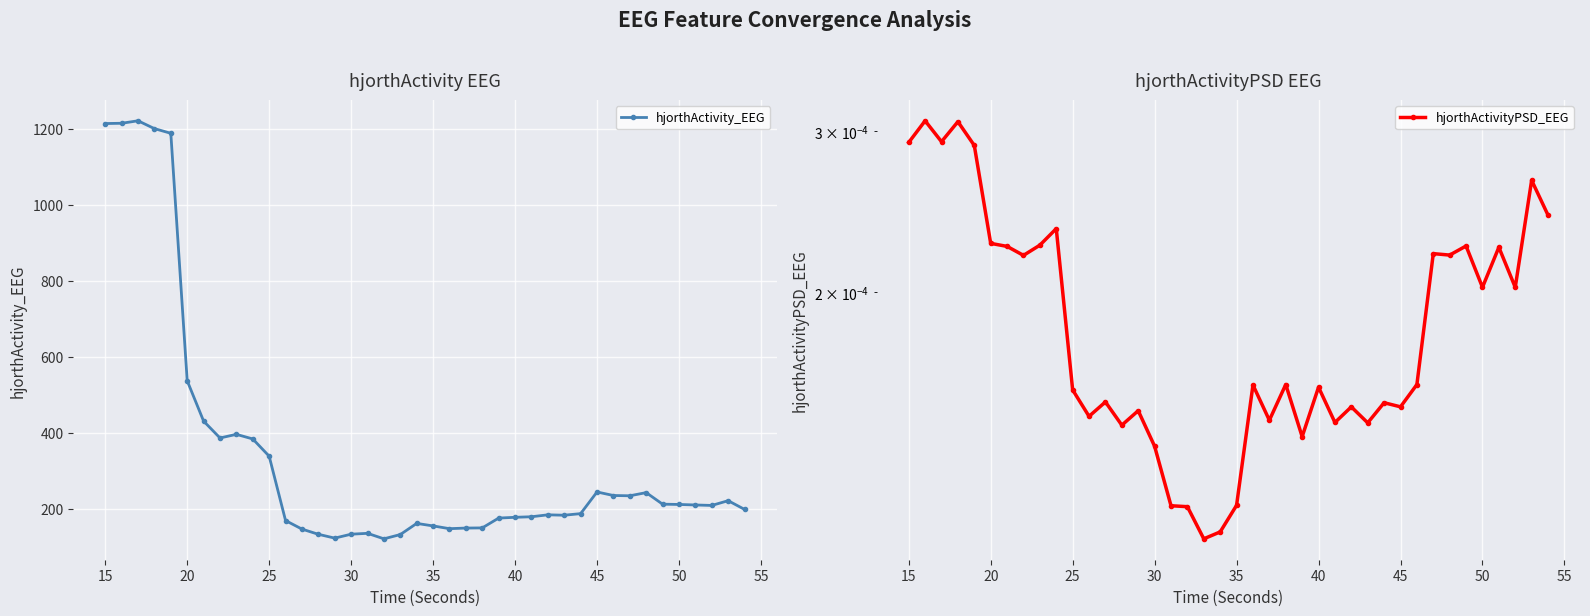

Is it true that hjorthActivity_EEG equals 244.2 at 45?

True